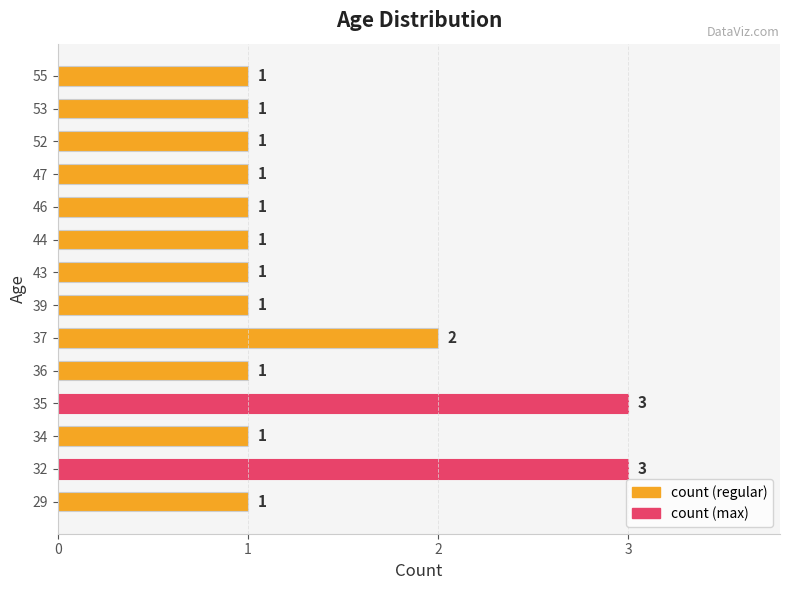

How many bars are there in total?

14